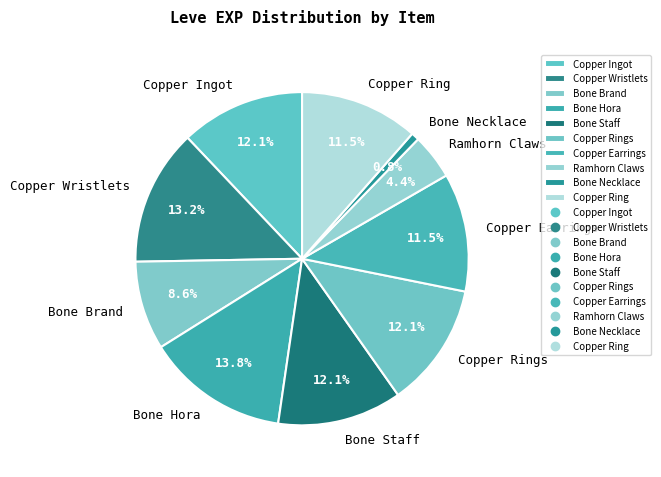

How much of the chart is everything except Bone Brand?

91.4%